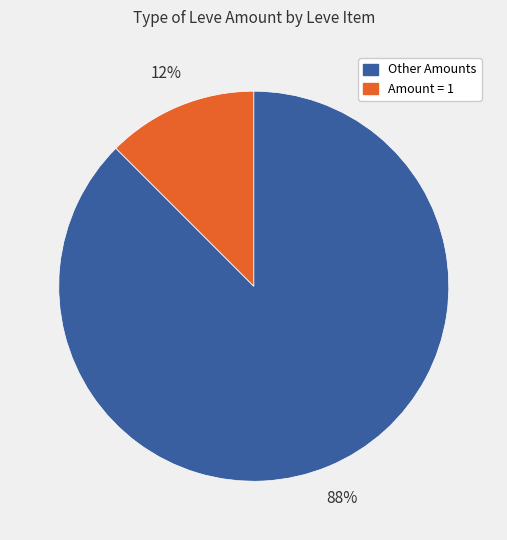

To the nearest percent, what is the average slice percentage?

50%